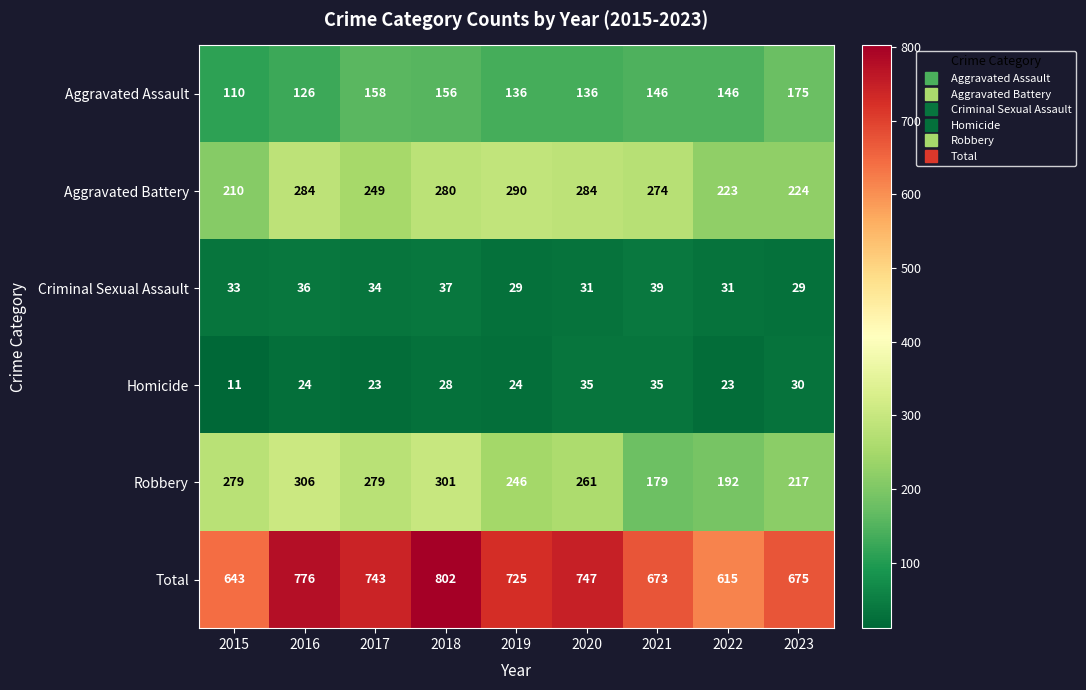

What is the maximum value for Homicide?

35